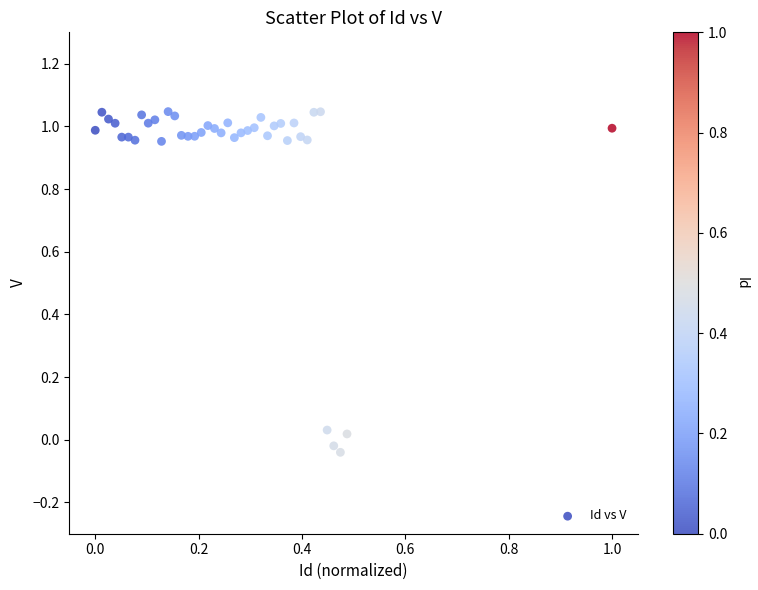

What is the range of Y values (max minus min)?

1.1